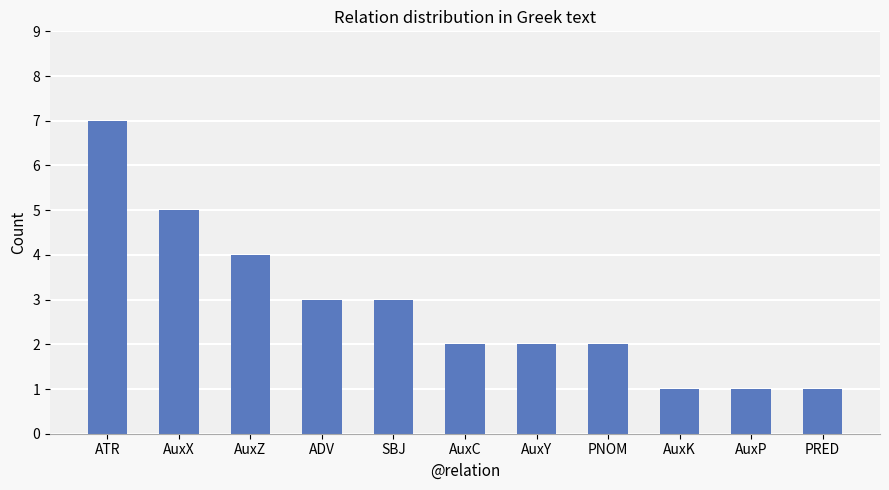

What is the change in value from AuxC to PRED?

-1